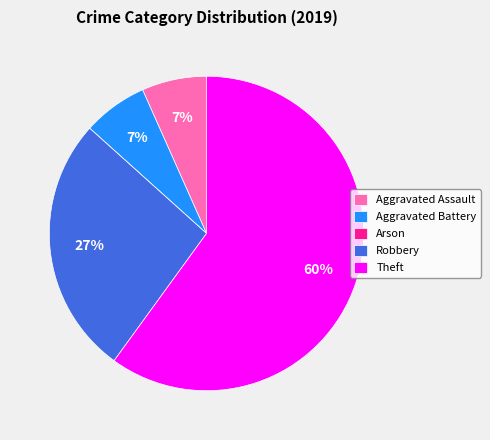

Is it true that Robbery is 27% of the pie?

True